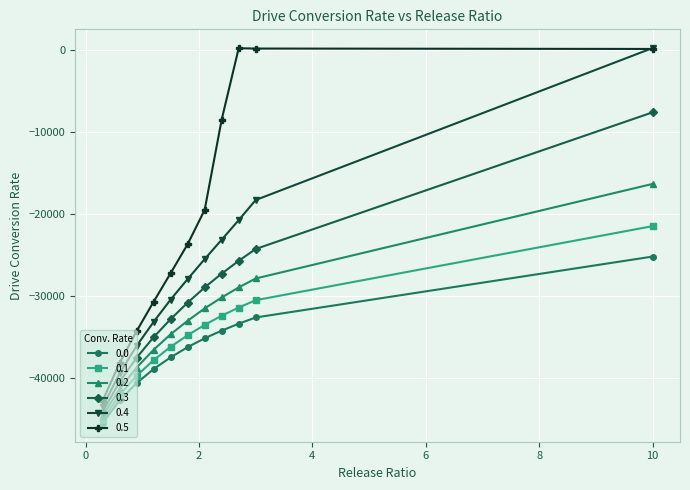

How many negative values does the 0.5 series have?

8